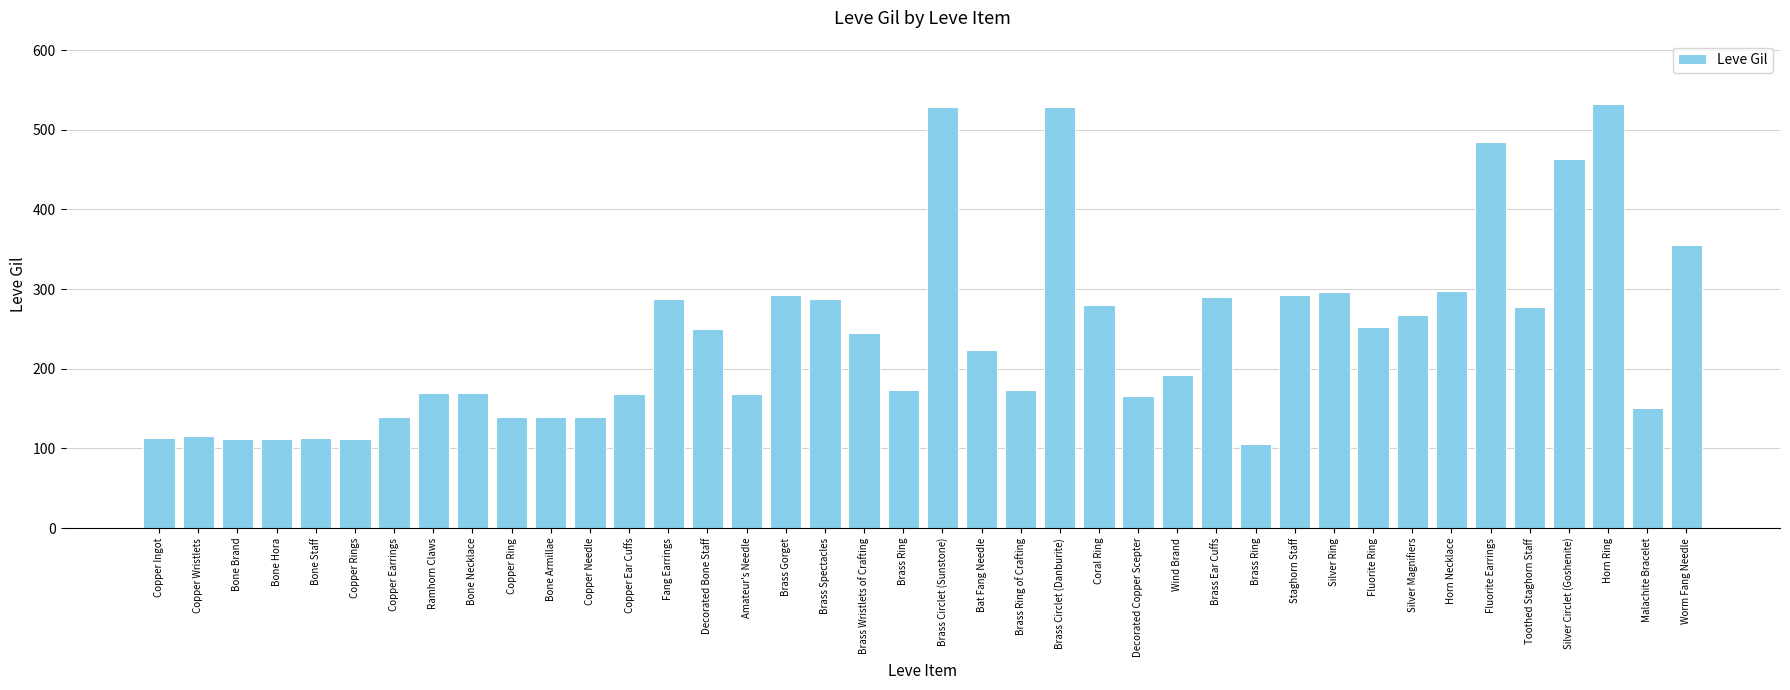

What is the minimum value shown in the chart?

105